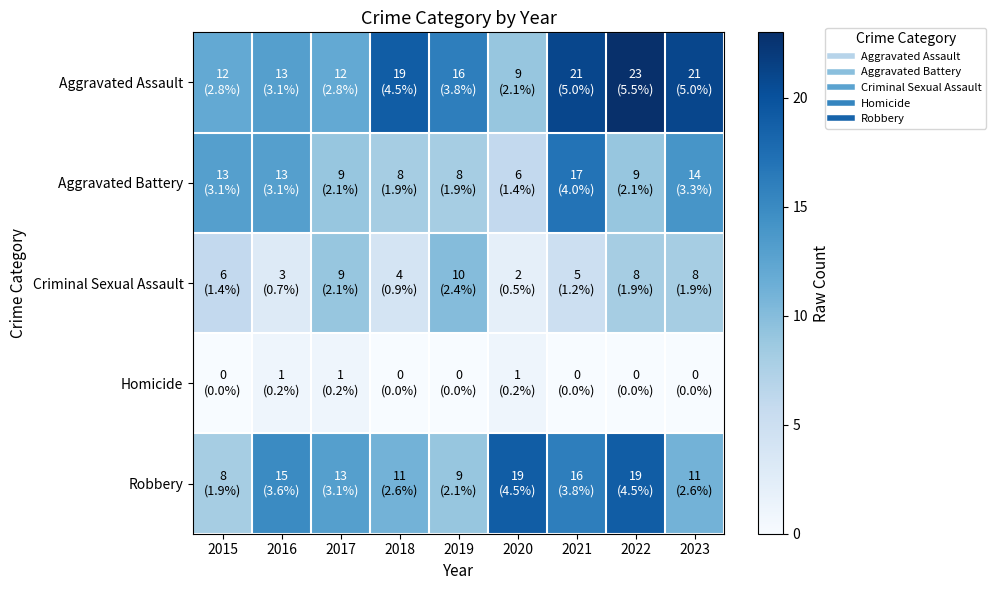

Which series has the widest spread of values?

Aggravated Assault